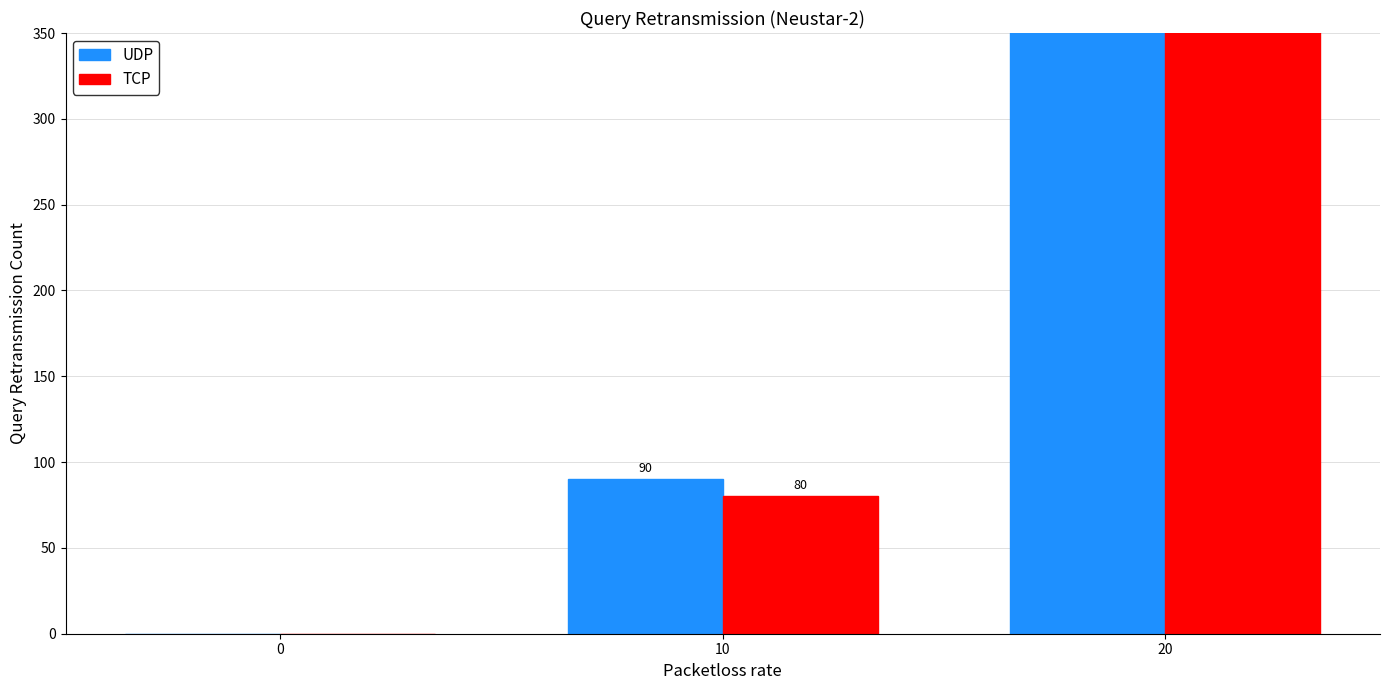

At which category is the sum across all series the highest?

20